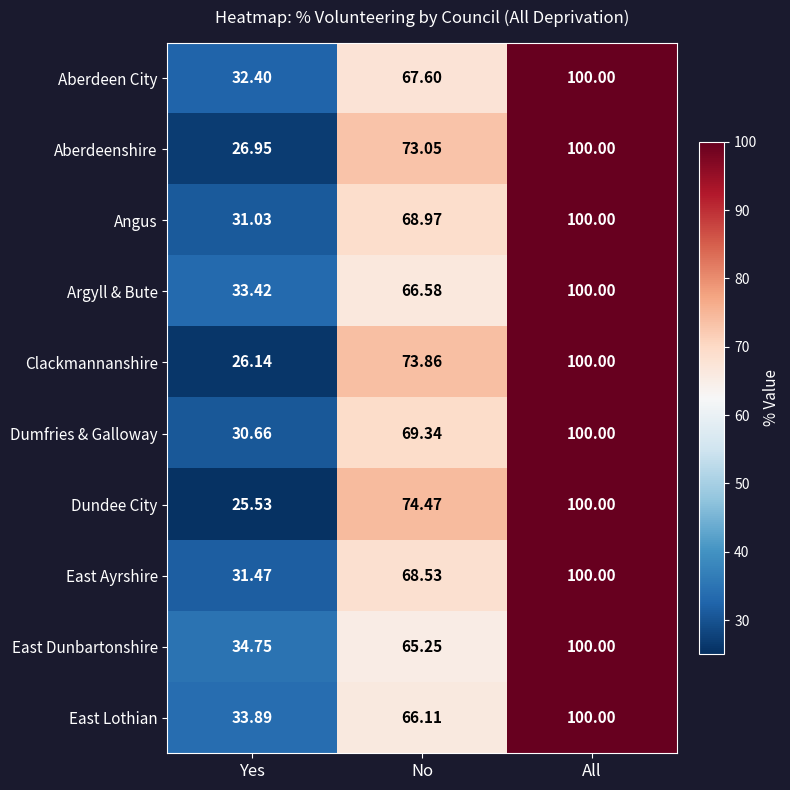

Which series has the widest spread of values?

Dundee City